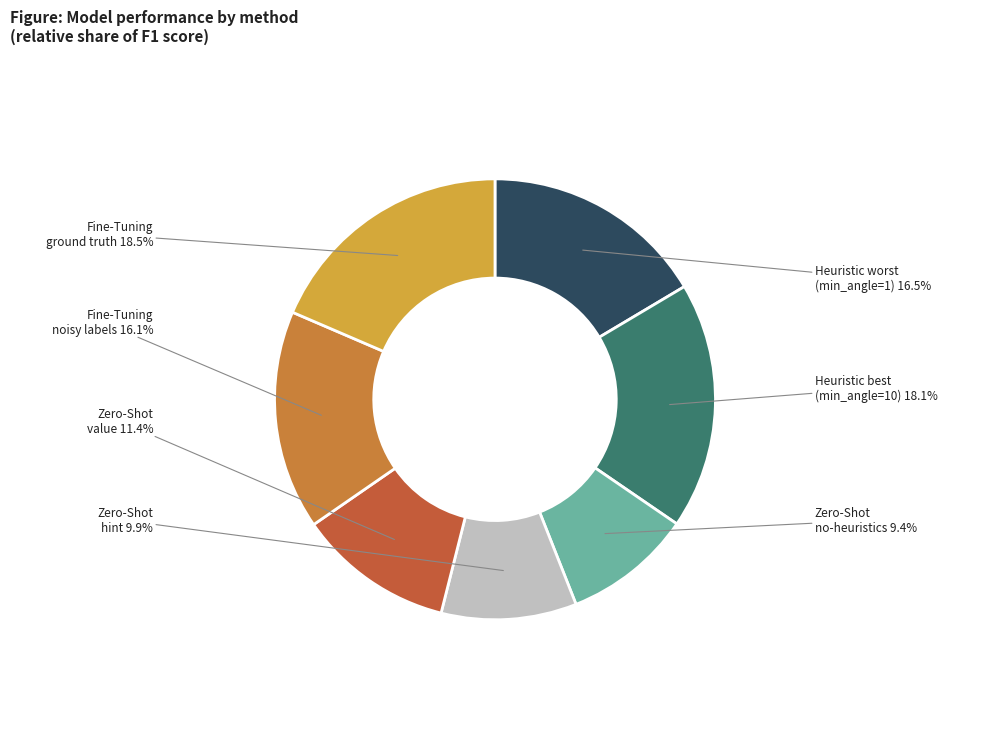

What percentage is NOT represented by Zero-Shot hint?

90.1%